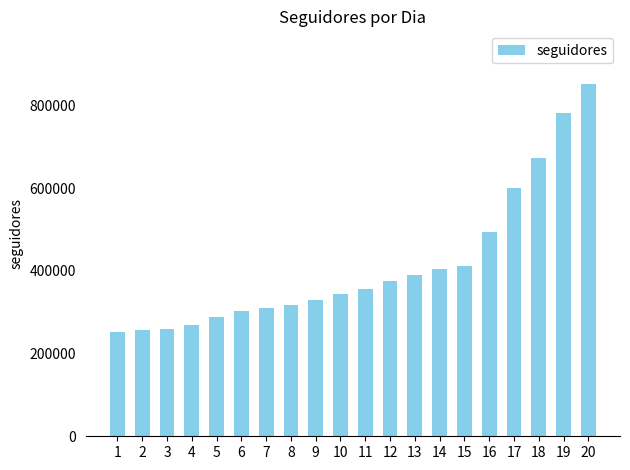

What is the value of the 16th bar from the left?

493549